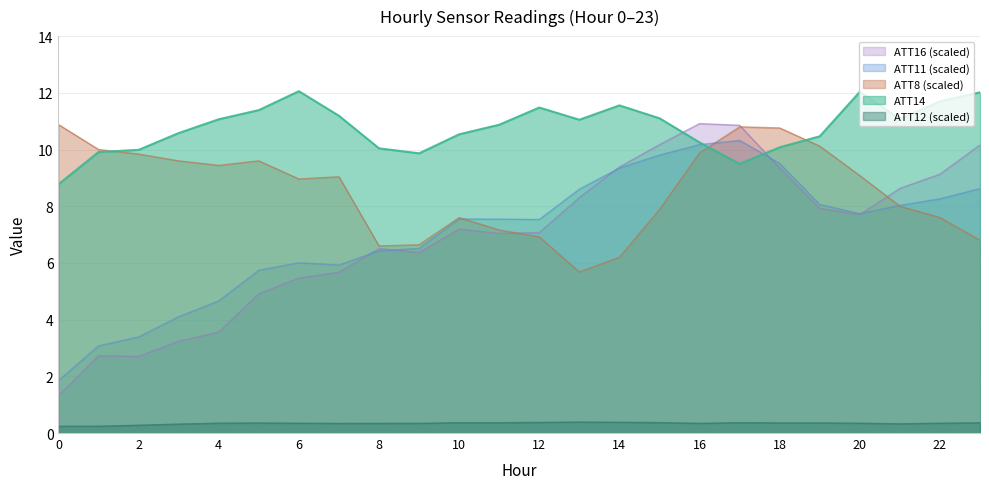

What is the value of the ATT12 point at the 4th from the left?

0.3